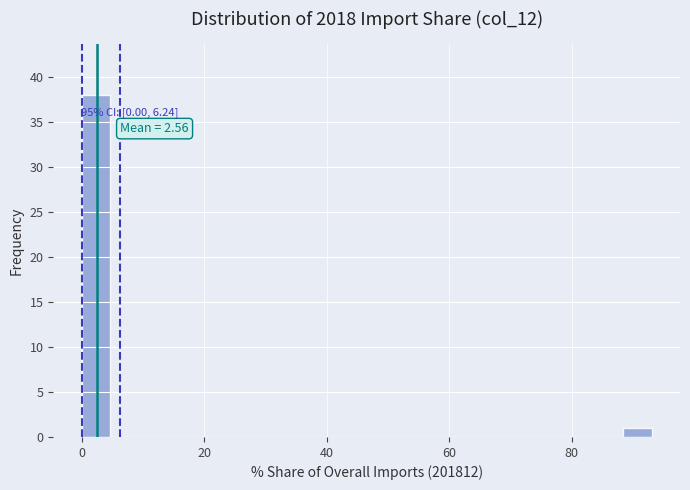

Around what value on the x-axis is the tallest bar? Give the approximate position of its centre, as read against the axis.

2